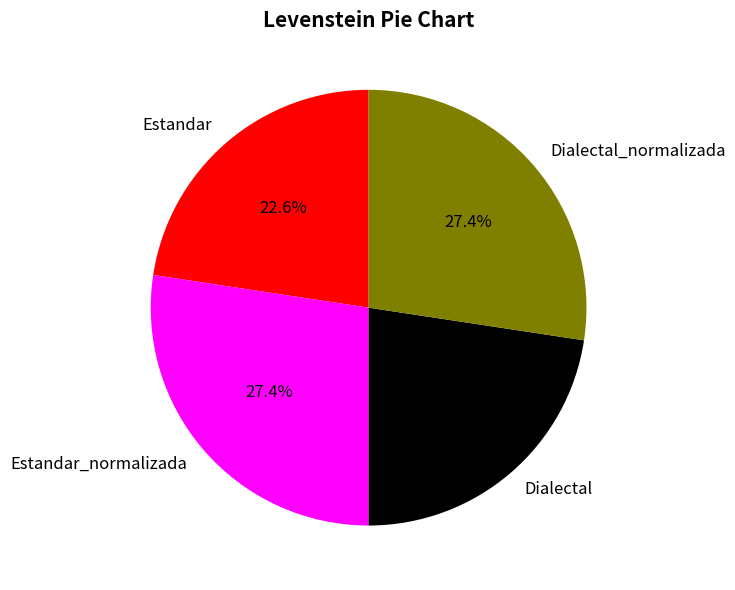

Is Dialectal the majority of the pie?

No